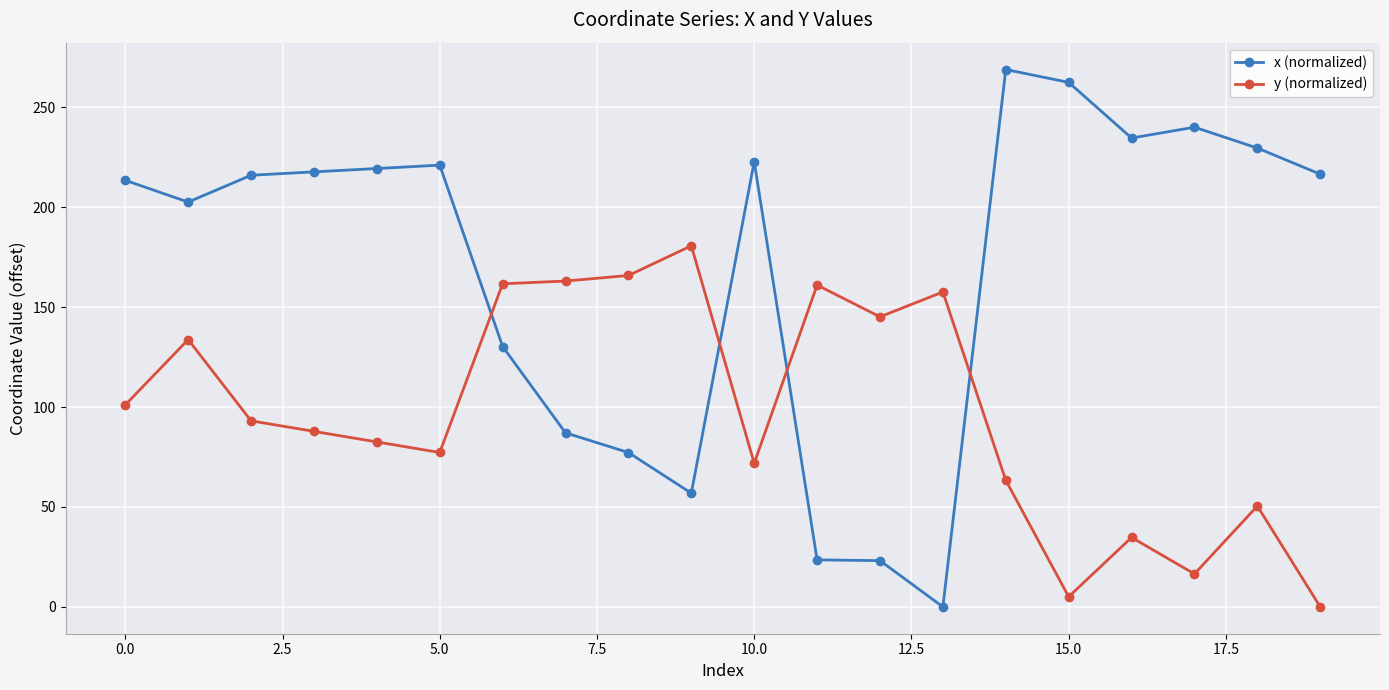

Does the chart display data point markers on the line(s)?

Yes